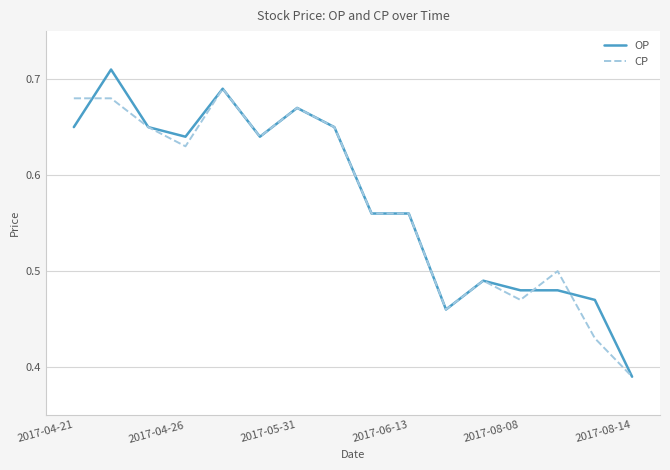

Which series has the widest spread of values?

OP